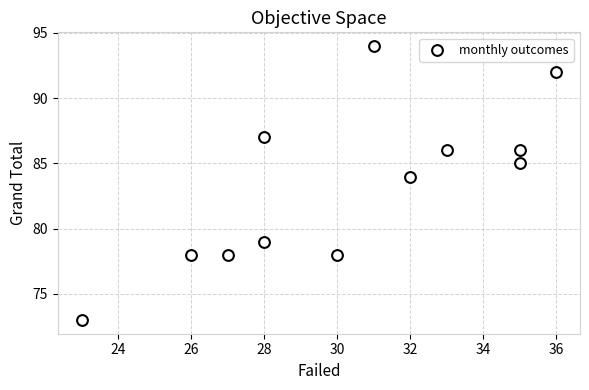

What is the range of Y values (max minus min)?

21